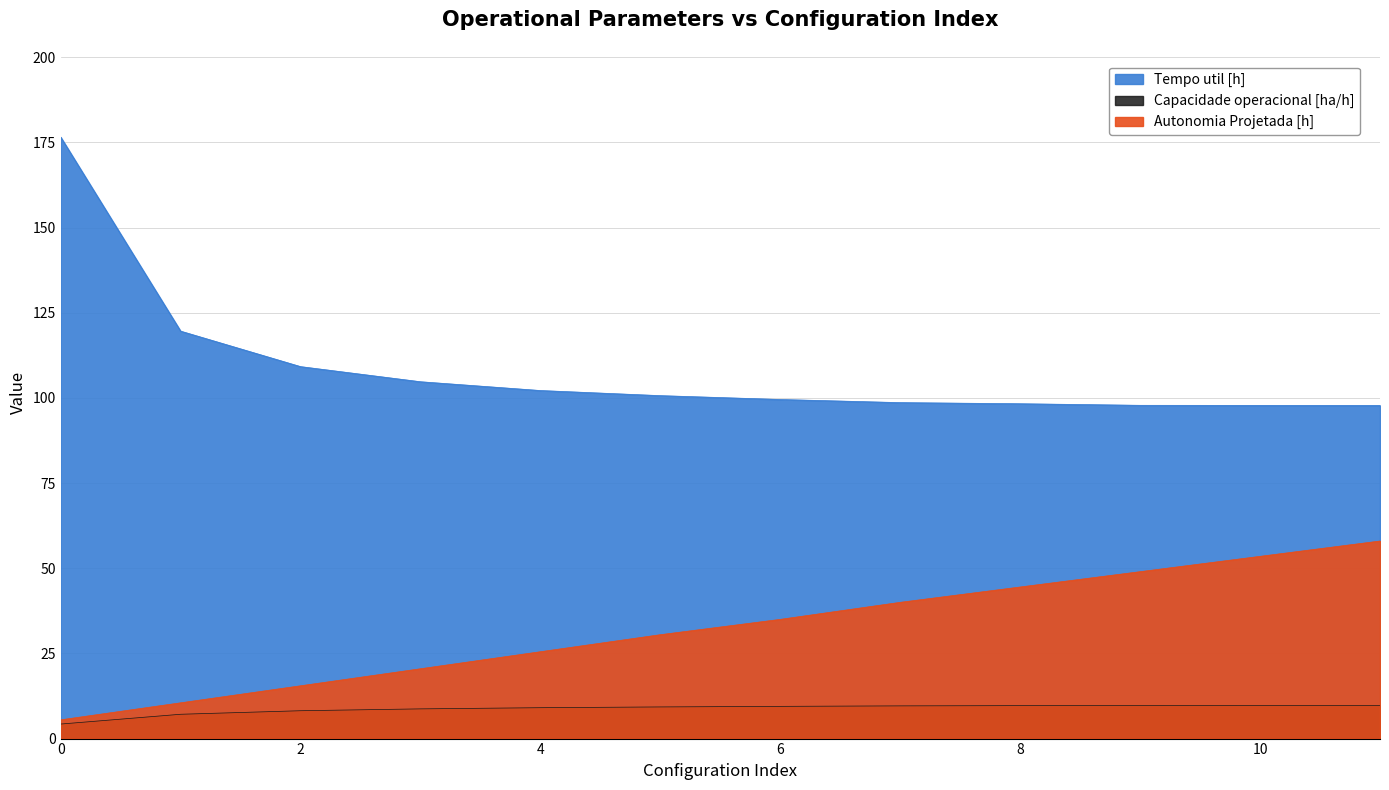

Reading right to left, what are all the values shown in this chart?

Capacidade operacional [ha/h]: 9.8	9.8	9.7	9.7	9.6	9.5	9.3	9.1	8.7	8.2	7.1	4.3
Tempo util [h]: 97.8	97.8	97.8	98.3	98.6	99.5	100.7	102.2	104.8	109.2	119.6	176.6
Autonomia Projetada [h]: 58.0	53.5	49.0	44.5	40.0	35.0	30.5	25.5	20.5	15.5	10.5	5.5